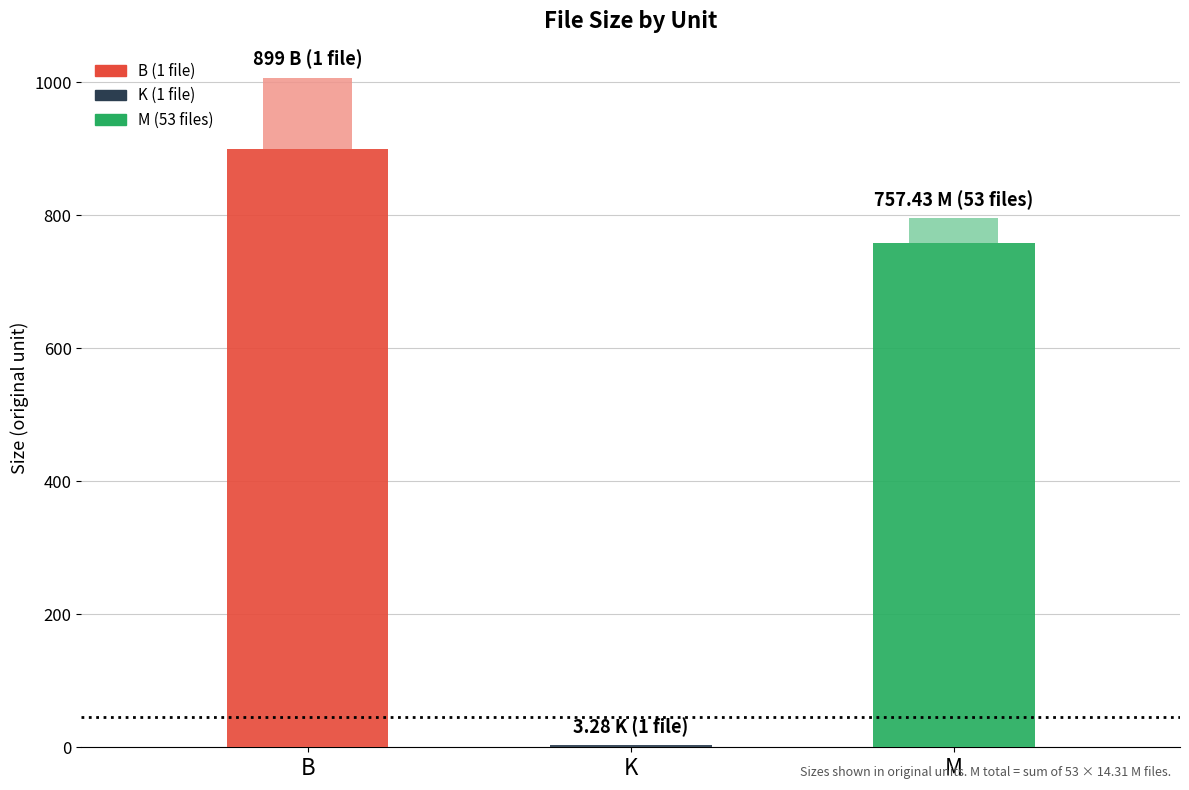

What is the value of the 1st bar from the left?

899.0